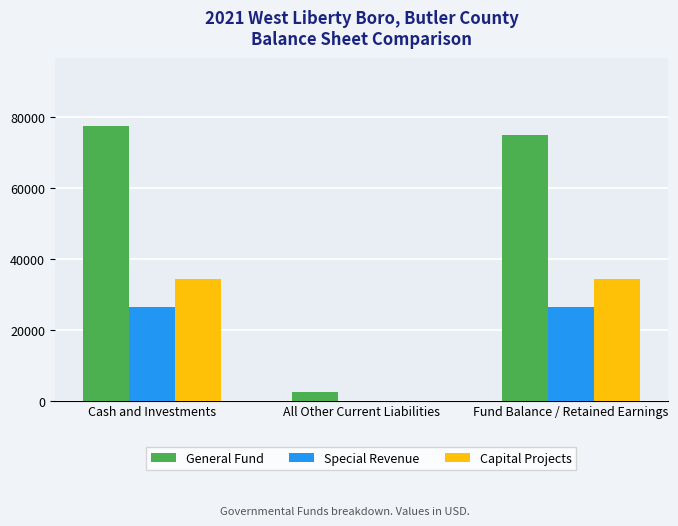

Which series has the largest total across all categories?

General Fund